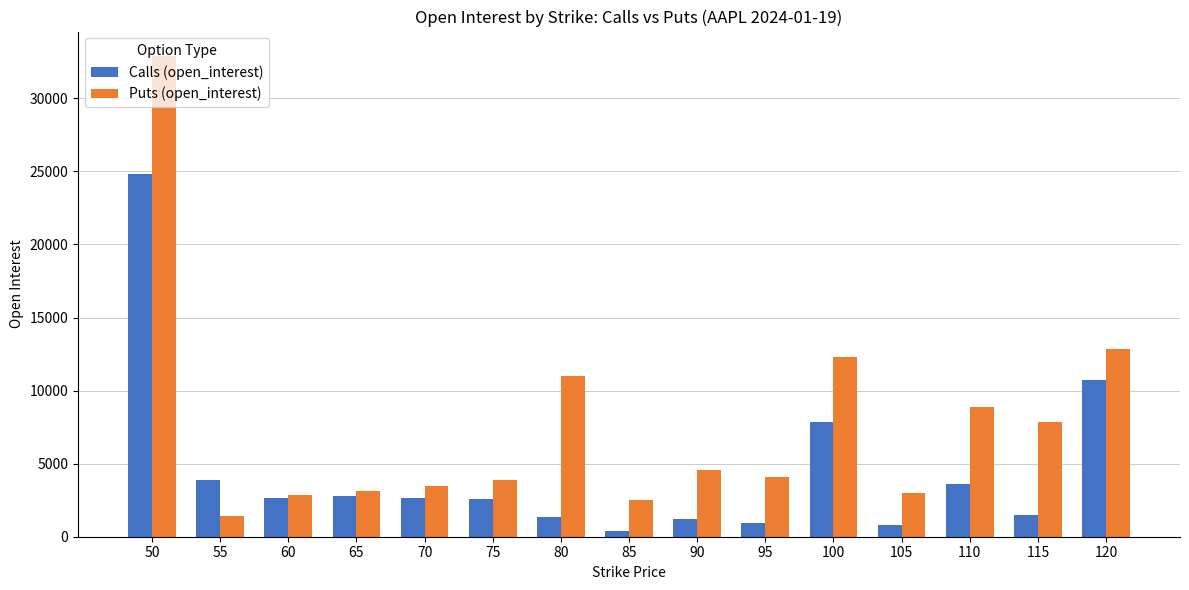

Rank the series by their average value, from highest to lowest.

Puts (open_interest), Calls (open_interest)